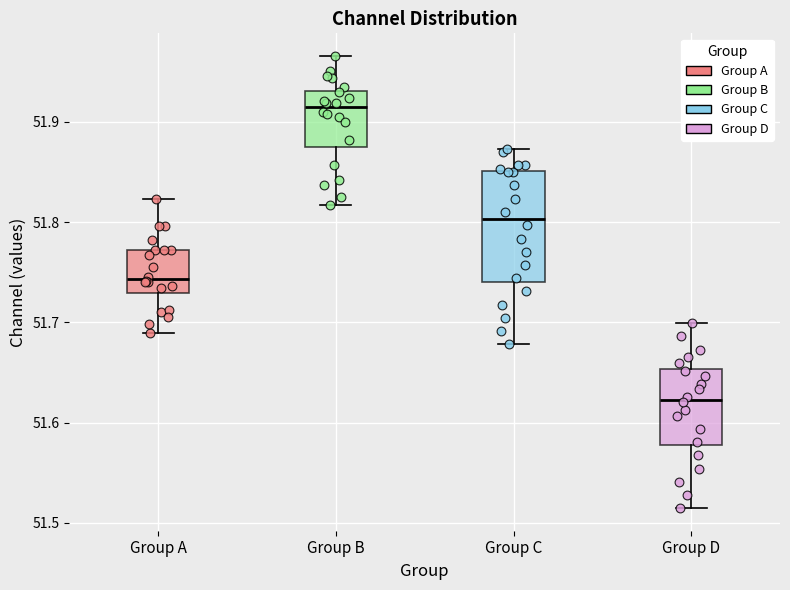

Comparing the boxes themselves (not the whiskers), which one is the tallest?

Group C